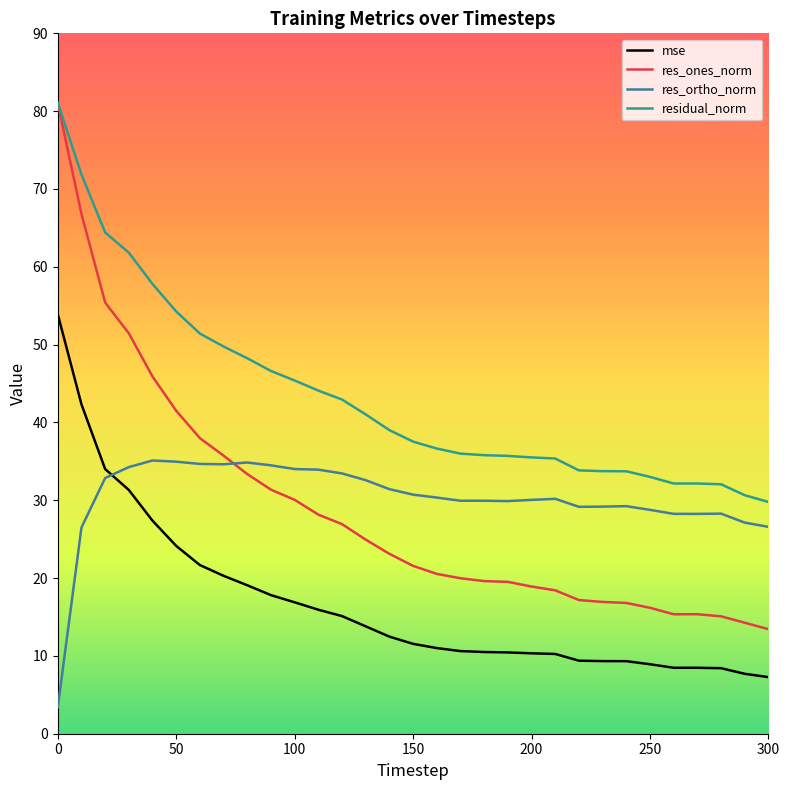

Which series has the widest spread of values?

res_ones_norm